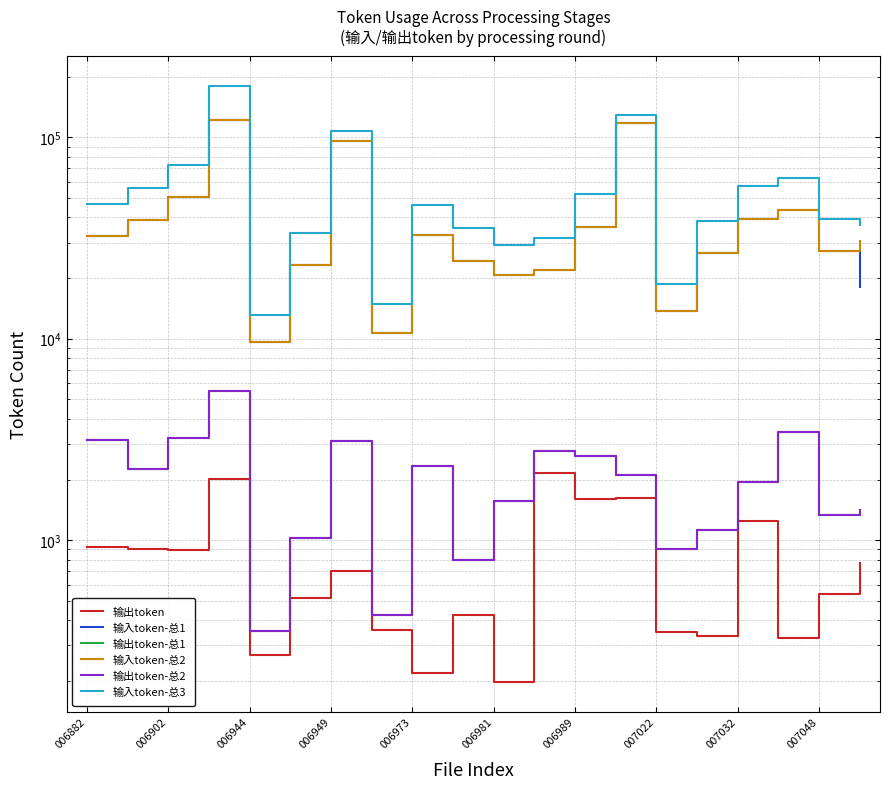

True or false: 输入token-总2 and 输出token cross at least once.

False